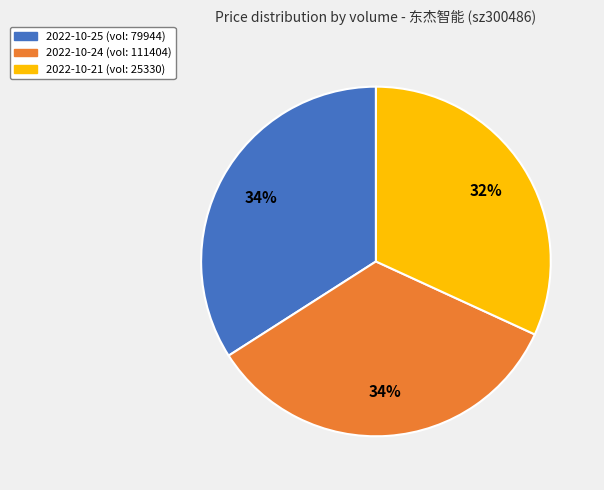

Count the number of slices in the pie.

3